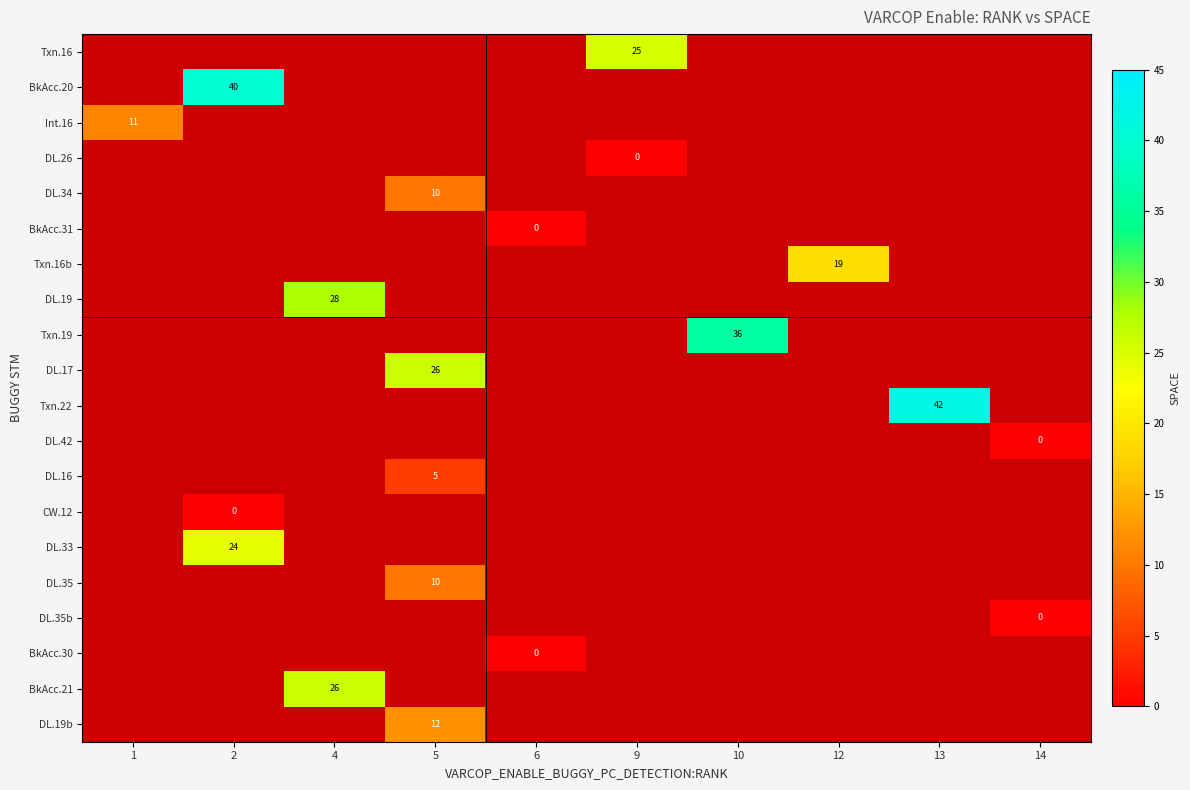

What is the maximum value shown in the chart?

42